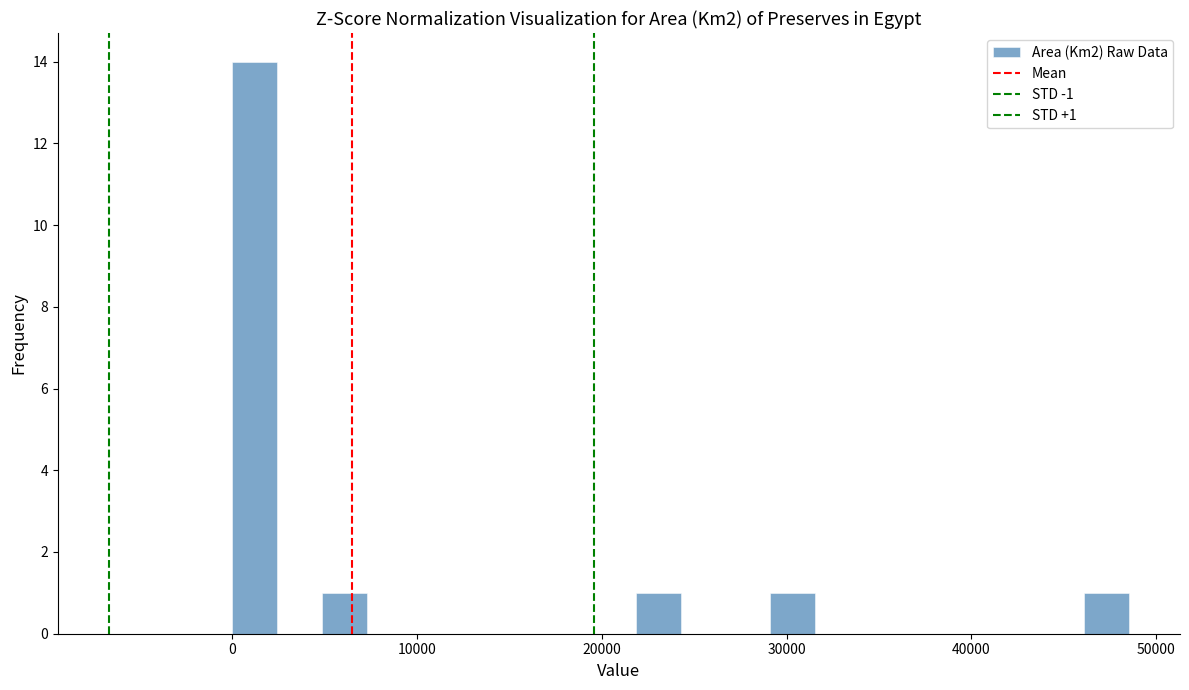

Read against the x-axis, roughly where is the centre of the tallest bar?

1000